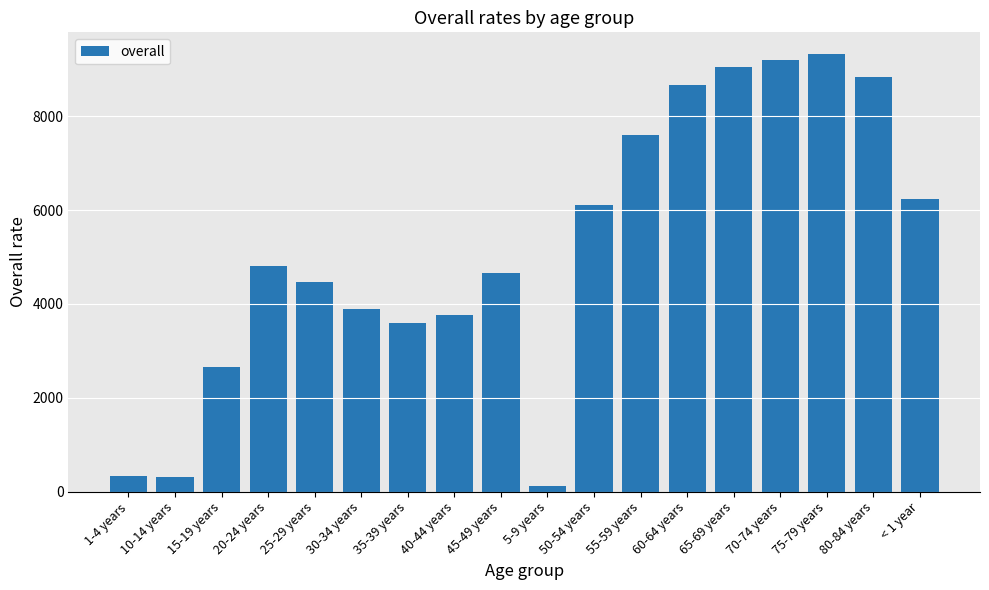

What is the change in value from 65-69 years to < 1 year?

-2813.8